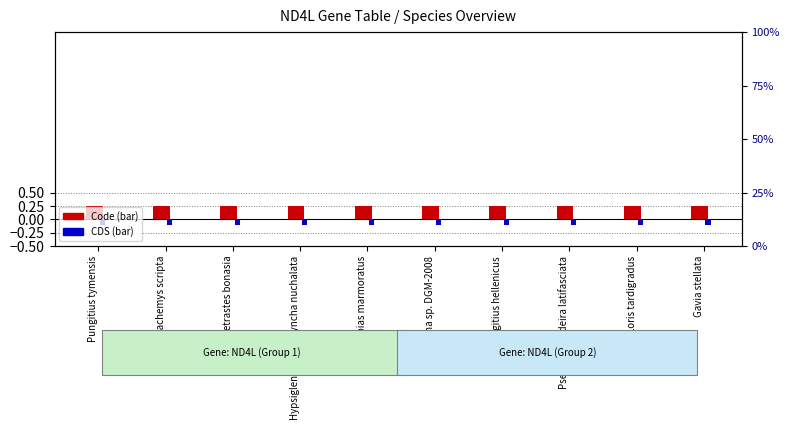

Which category has the lowest value across all series?

Pungitius tymensis